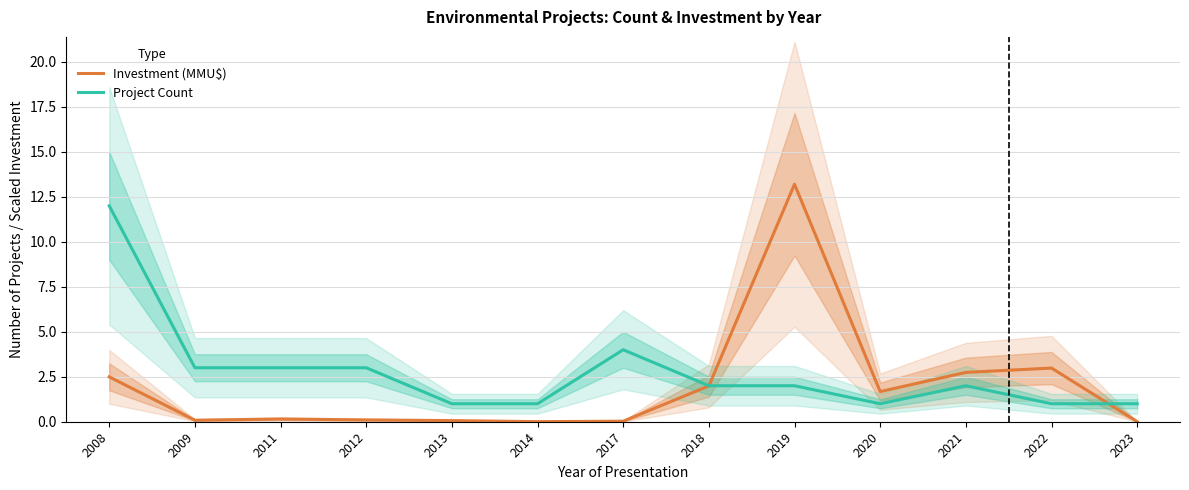

Where do Investment (MMU$) and Project Count first cross each other?

2018 and 2019